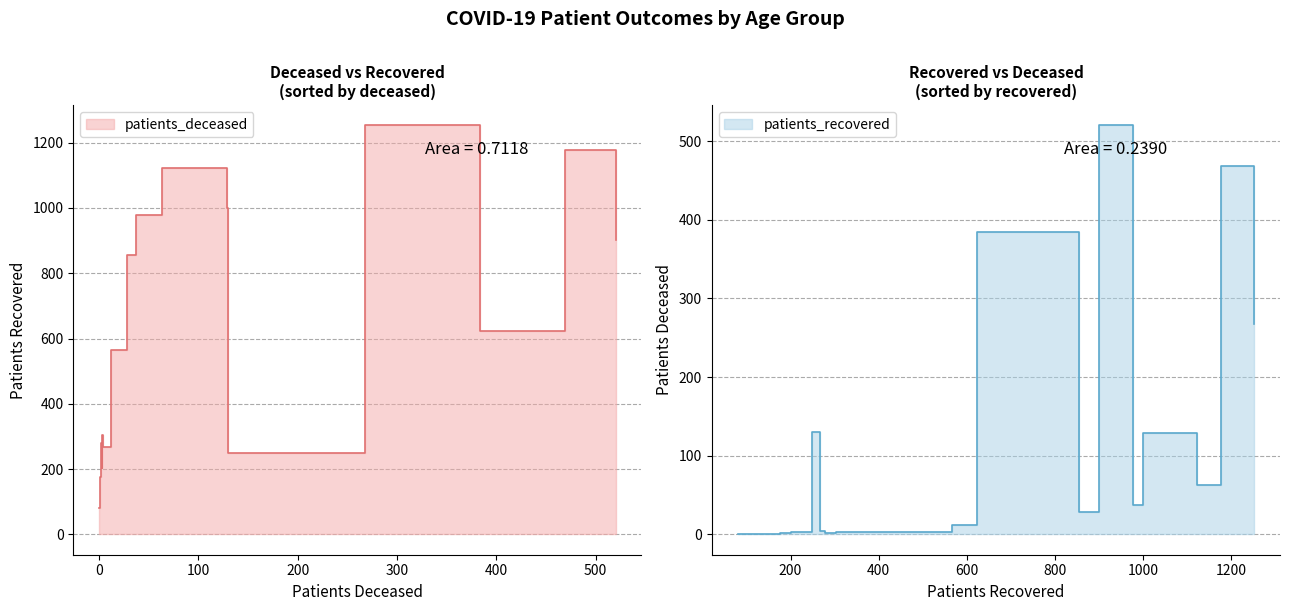

What is the average value of the patients_recovered series?

627